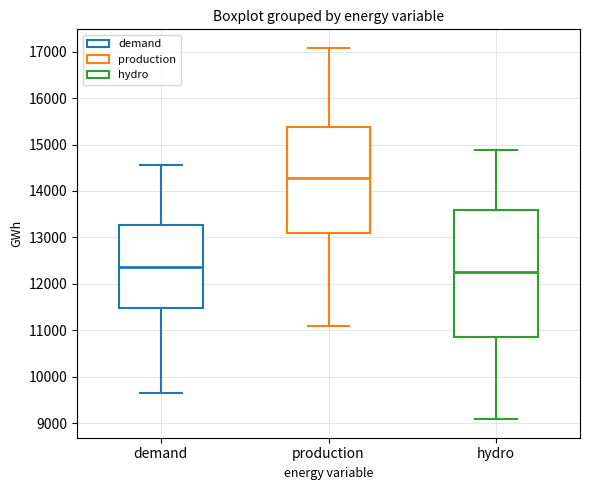

Which box has the lowest median line?

hydro